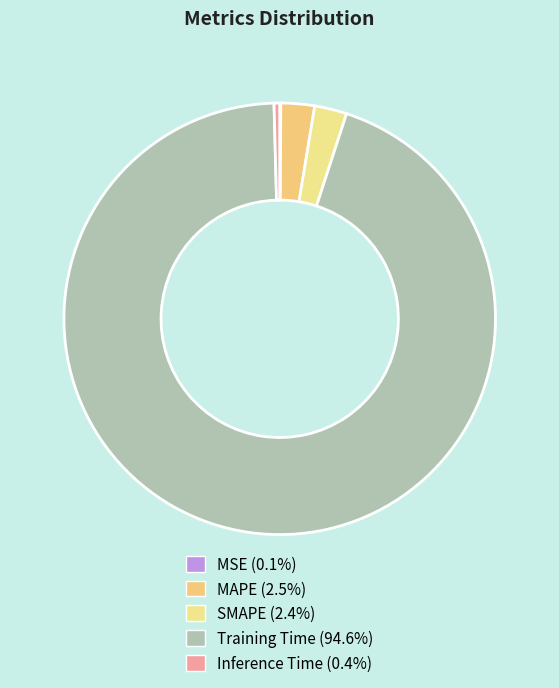

To the nearest percent, what portion does Training Time represent?

95%